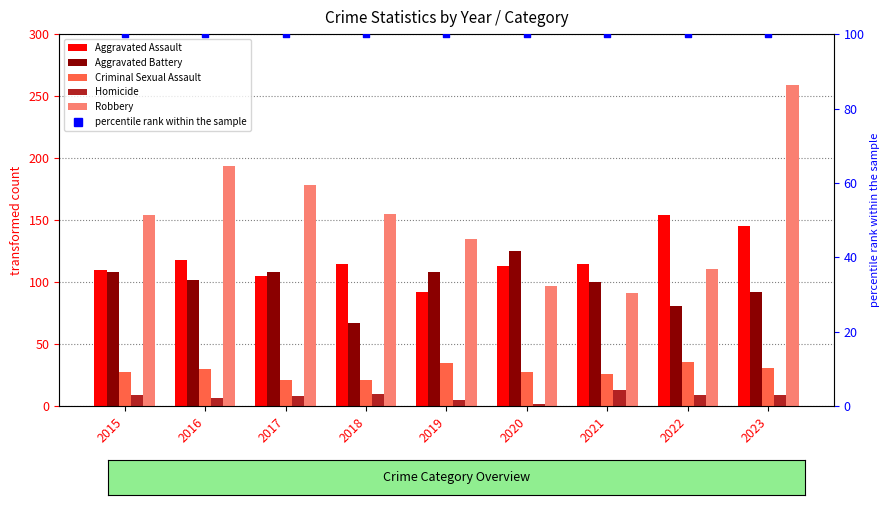

Which series reaches the maximum Y coordinate?

Robbery